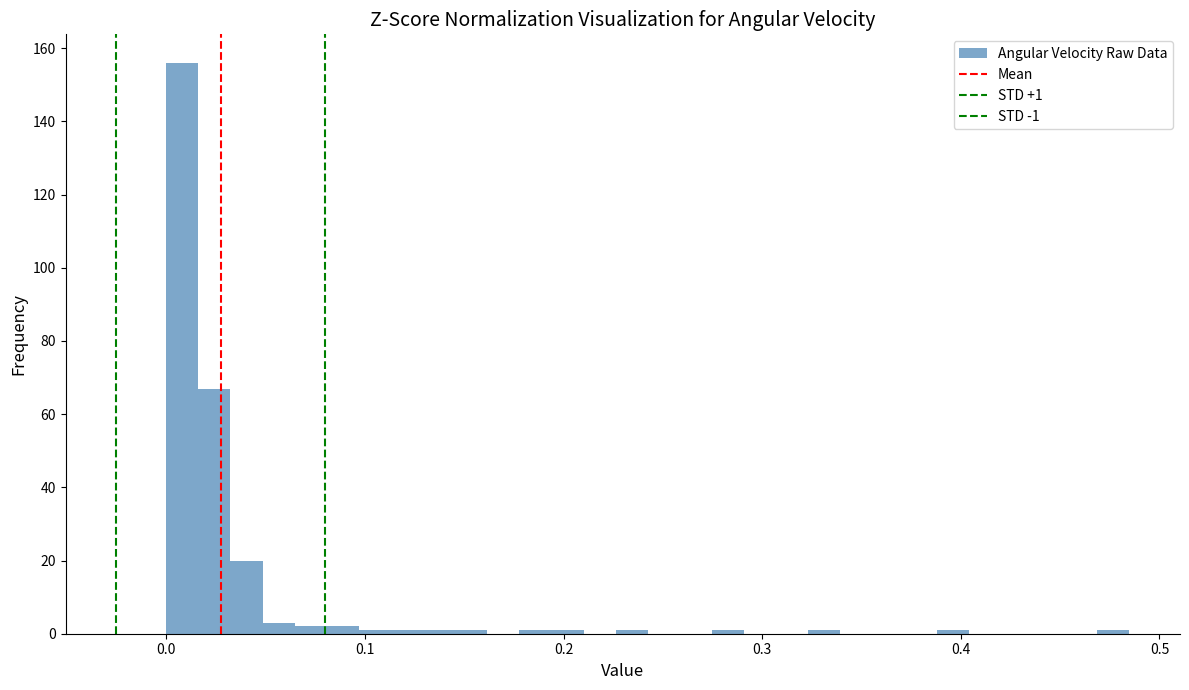

Around what value on the x-axis is the tallest bar? Give the approximate position of its centre, as read against the axis.

0.01